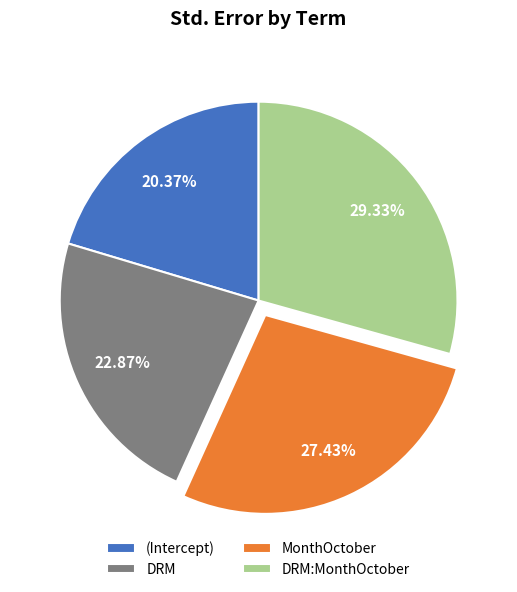

To the nearest percent, what percentage of the pie is DRM:MonthOctober?

29%